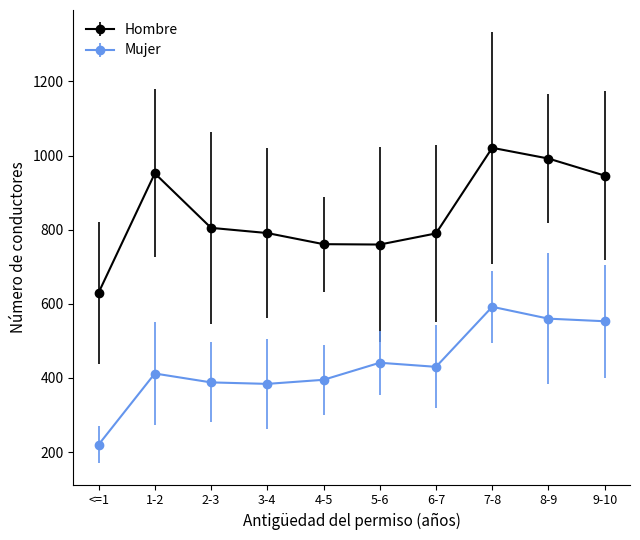

True or false: Hombre and Mujer intersect in this chart.

False